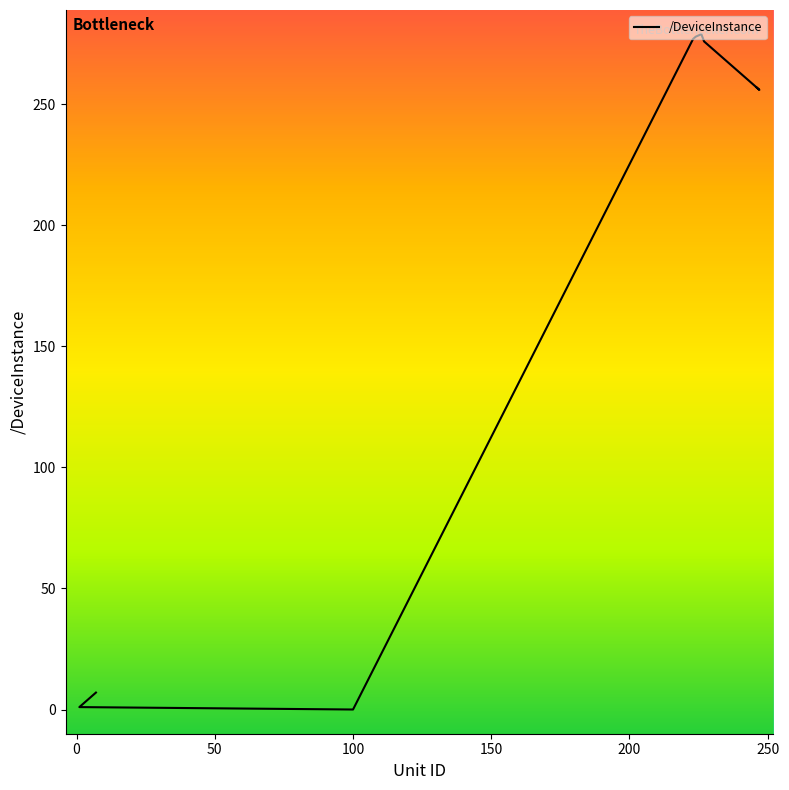

What is the greatest value displayed?

279